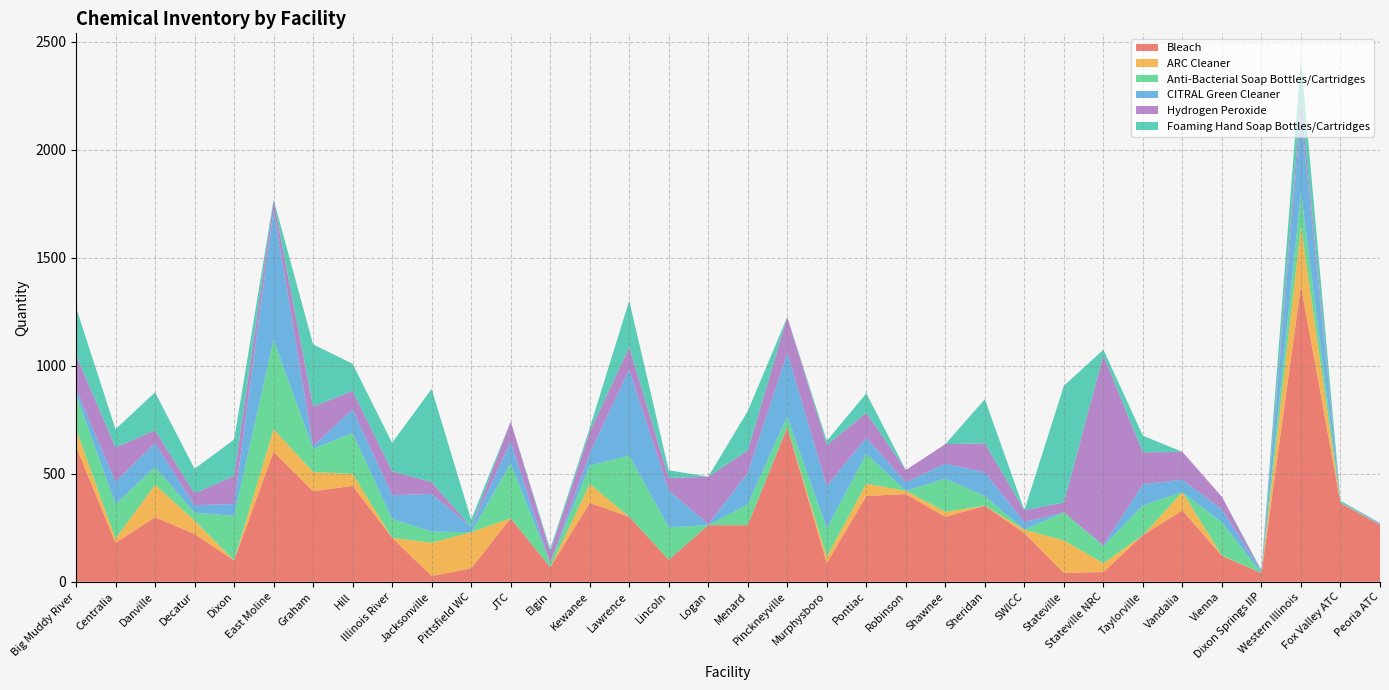

Reading left to right, transcribe all the data shown in this chart.

Bleach: Big Muddy River=626.5	Centralia=180.0	Danville=298.8	Decatur=221.0	Dixon=99.0	East Moline=602.0	Graham=418.8	Hill=444.0	Illinois River=204.0	Jacksonville=26.5	Pittsfield WC=62.2	JTC=294.0	Elgin=67.0	Kewanee=365.0	Lawrence=301.0	Lincoln=102.0	Logan=262.0	Menard=262.0	Pinckneyville=714.0	Murphysboro=86.0	Pontiac=397.0	Robinson=406.0	Shawnee=300.0	Sheridan=352.0	SWICC=225.0	Stateville=41.0	Stateville NRC=45.0	Taylorville=216.0	Vandalia=330.0	Vienna=120.0	Dixon Springs IIP=40.0	Western Illinois=1370.0	Fox Valley ATC=365.0	Peoria ATC=262.0
ARC Cleaner: Big Muddy River=80.0	Centralia=20.0	Danville=150.0	Decatur=62.0	Dixon=0.0	East Moline=104.0	Graham=89.2	Hill=55.0	Illinois River=0.0	Jacksonville=153.8	Pittsfield WC=167.0	JTC=0.0	Elgin=0.0	Kewanee=88.0	Lawrence=0.0	Lincoln=0.0	Logan=0.0	Menard=0.0	Pinckneyville=0.0	Murphysboro=30.0	Pontiac=57.0	Robinson=15.0	Shawnee=24.0	Sheridan=0.0	SWICC=16.0	Stateville=150.0	Stateville NRC=41.0	Taylorville=0.0	Vandalia=85.0	Vienna=2.0	Dixon Springs IIP=0.0	Western Illinois=275.0	Fox Valley ATC=0.0	Peoria ATC=0.0
Anti-Bacterial Soap Bottles/Cartridges: Big Muddy River=162.0	Centralia=159.0	Danville=82.0	Decatur=36.0	Dixon=206.0	East Moline=414.0	Graham=108.0	Hill=189.0	Illinois River=87.0	Jacksonville=52.0	Pittsfield WC=0.0	JTC=254.0	Elgin=20.0	Kewanee=84.0	Lawrence=283.0	Lincoln=150.0	Logan=0.0	Menard=97.0	Pinckneyville=51.0	Murphysboro=132.0	Pontiac=138.0	Robinson=0.0	Shawnee=153.0	Sheridan=44.0	SWICC=0.0	Stateville=130.0	Stateville NRC=78.0	Taylorville=138.0	Vandalia=0.0	Vienna=153.0	Dixon Springs IIP=0.0	Western Illinois=158.0	Fox Valley ATC=3.0	Peoria ATC=0.0
CITRAL Green Cleaner: Big Muddy River=24.3	Centralia=103.0	Danville=111.0	Decatur=35.0	Dixon=55.0	East Moline=601.0	Graham=11.8	Hill=110.0	Illinois River=110.0	Jacksonville=174.0	Pittsfield WC=24.0	JTC=100.0	Elgin=0.0	Kewanee=57.0	Lawrence=398.0	Lincoln=170.0	Logan=4.0	Menard=145.0	Pinckneyville=295.0	Murphysboro=195.0	Pontiac=75.0	Robinson=40.0	Shawnee=70.0	Sheridan=110.0	SWICC=35.0	Stateville=0.0	Stateville NRC=5.0	Taylorville=98.0	Vandalia=57.0	Vienna=60.0	Dixon Springs IIP=7.0	Western Illinois=360.0	Fox Valley ATC=0.0	Peoria ATC=3.0
Hydrogen Peroxide: Big Muddy River=156.0	Centralia=160.0	Danville=59.0	Decatur=55.0	Dixon=130.0	East Moline=42.0	Graham=182.8	Hill=85.0	Illinois River=110.0	Jacksonville=55.0	Pittsfield WC=0.0	JTC=94.0	Elgin=52.0	Kewanee=99.0	Lawrence=104.0	Lincoln=58.0	Logan=220.0	Menard=104.0	Pinckneyville=165.0	Murphysboro=189.0	Pontiac=115.0	Robinson=56.0	Shawnee=90.0	Sheridan=135.0	SWICC=55.0	Stateville=46.0	Stateville NRC=880.0	Taylorville=147.0	Vandalia=129.0	Vienna=58.0	Dixon Springs IIP=0.0	Western Illinois=69.0	Fox Valley ATC=0.0	Peoria ATC=4.0
Foaming Hand Soap Bottles/Cartridges: Big Muddy River=221.0	Centralia=84.0	Danville=176.0	Decatur=114.0	Dixon=168.0	East Moline=6.0	Graham=288.0	Hill=126.0	Illinois River=132.0	Jacksonville=431.0	Pittsfield WC=34.0	JTC=0.0	Elgin=12.0	Kewanee=18.0	Lawrence=215.0	Lincoln=36.0	Logan=0.0	Menard=182.0	Pinckneyville=0.0	Murphysboro=20.0	Pontiac=90.0	Robinson=0.0	Shawnee=0.0	Sheridan=204.0	SWICC=0.0	Stateville=540.0	Stateville NRC=25.0	Taylorville=77.0	Vandalia=0.0	Vienna=0.0	Dixon Springs IIP=7.0	Western Illinois=185.0	Fox Valley ATC=7.0	Peoria ATC=3.0